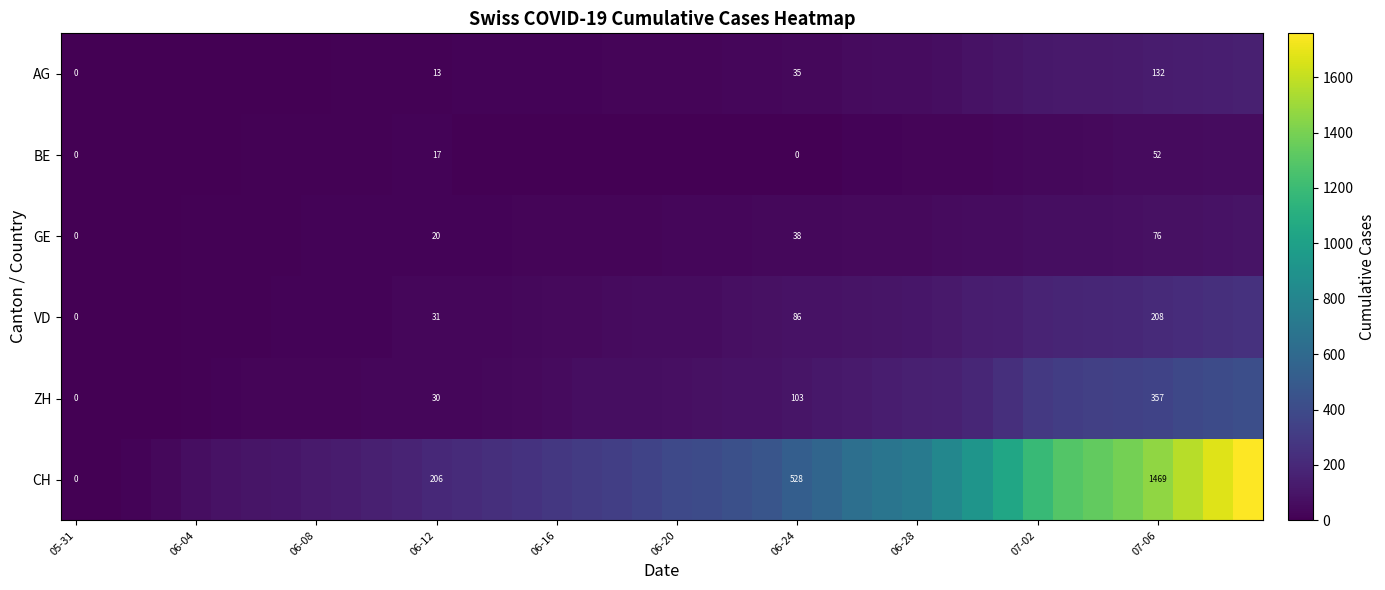

The ZH series shows 138 at 07-06. True or false?

False